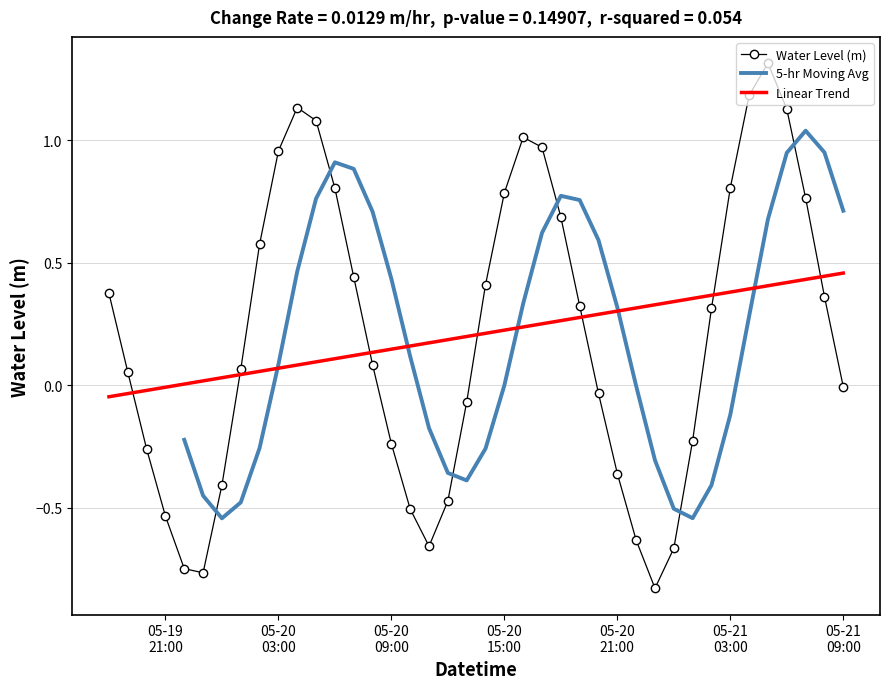

What is the difference between the values at 2024-05-20 12:00:00 and 2024-05-21 05:00:00?

1.8